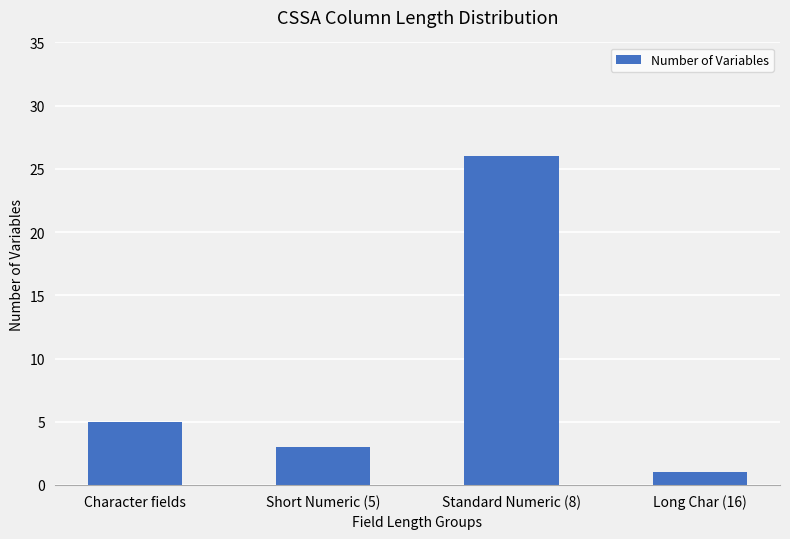

What is the label of the 1st bar from the left?

Character fields